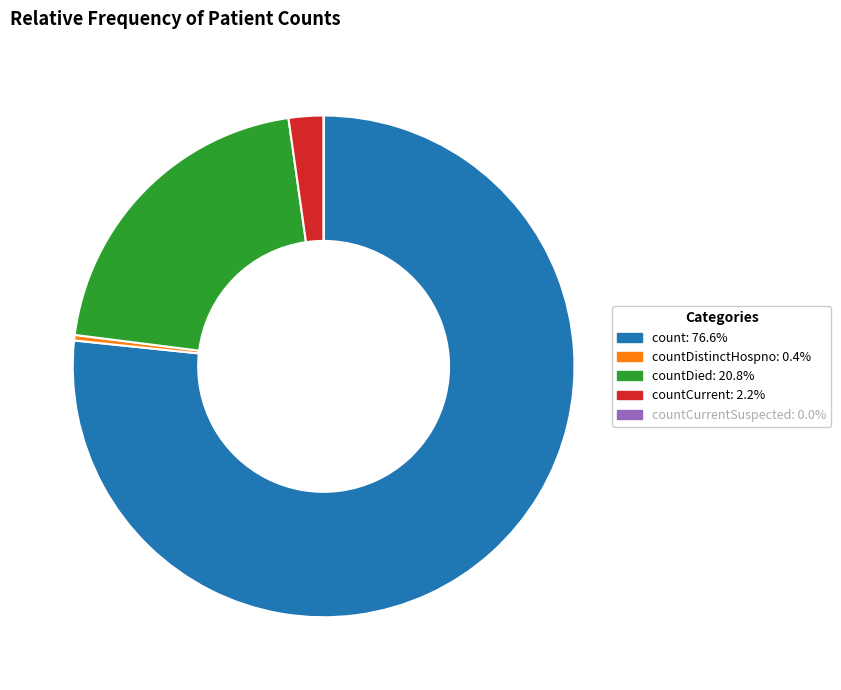

Does any single category account for the majority?

Yes